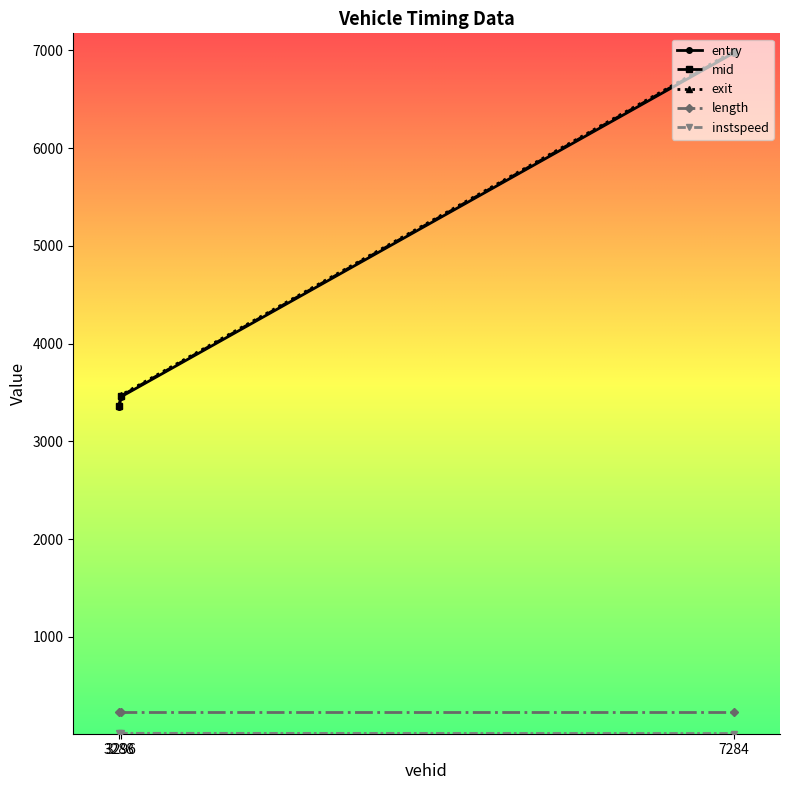

What is the greatest value displayed?

6994.7